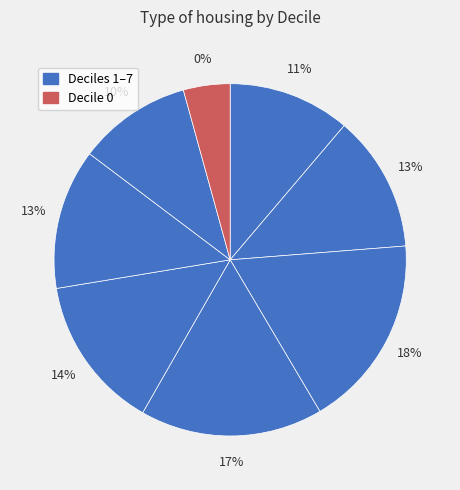

Do 3 and 7 together represent more than half of the pie?

No